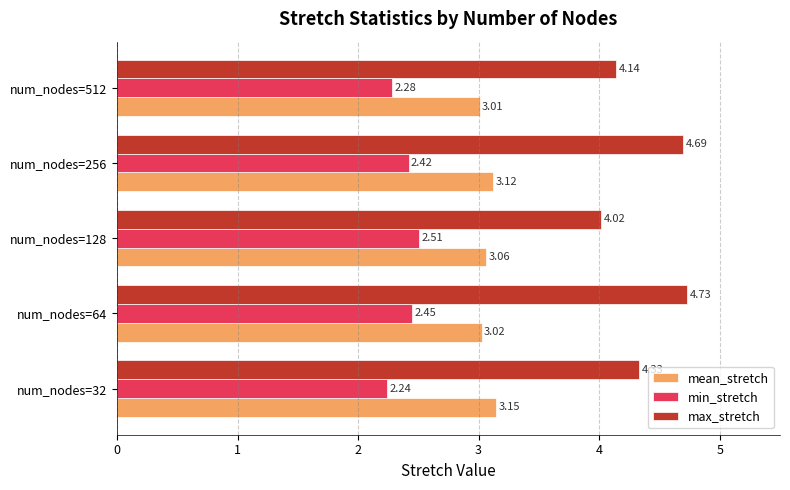

List the series in order of their peak value, lowest first.

min_stretch, mean_stretch, max_stretch